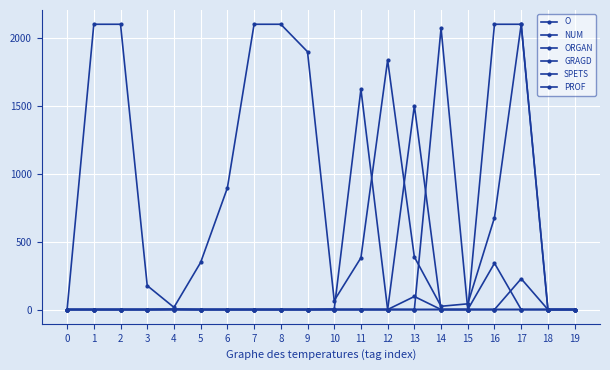

Is it true that SPETS equals 0 at 12?

True